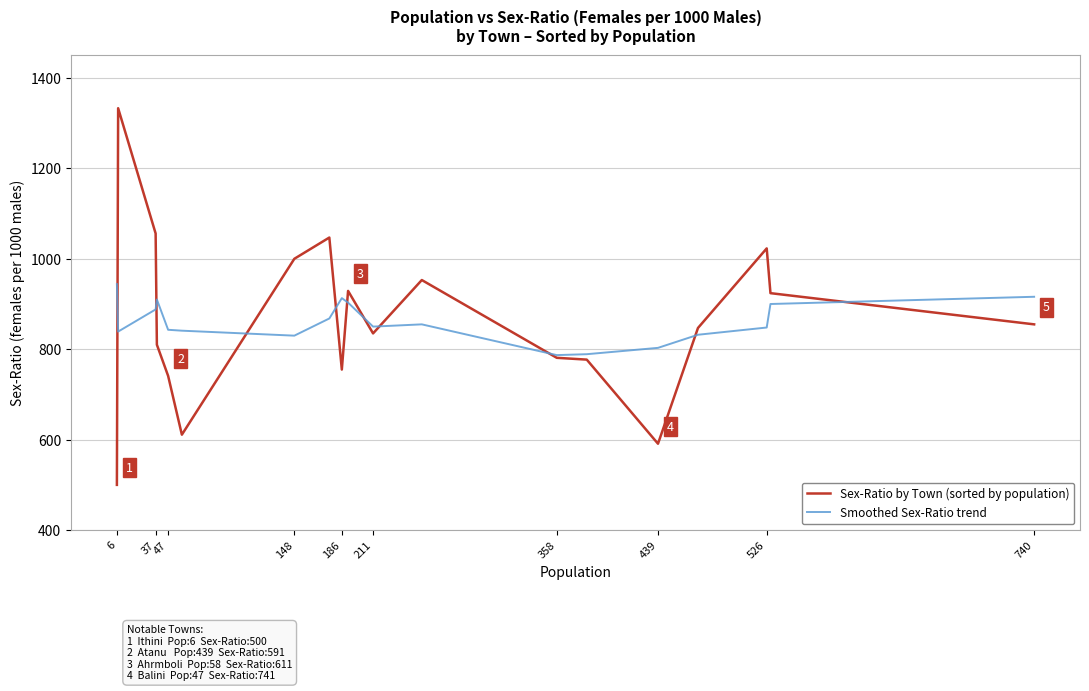

How many intersections are there between Smoothed Sex-Ratio trend and Sex-Ratio by Town (sorted by population)?

10